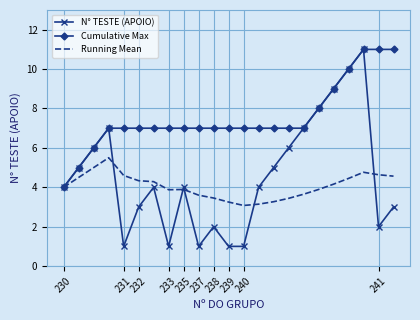

What is the greatest value displayed?

11.0